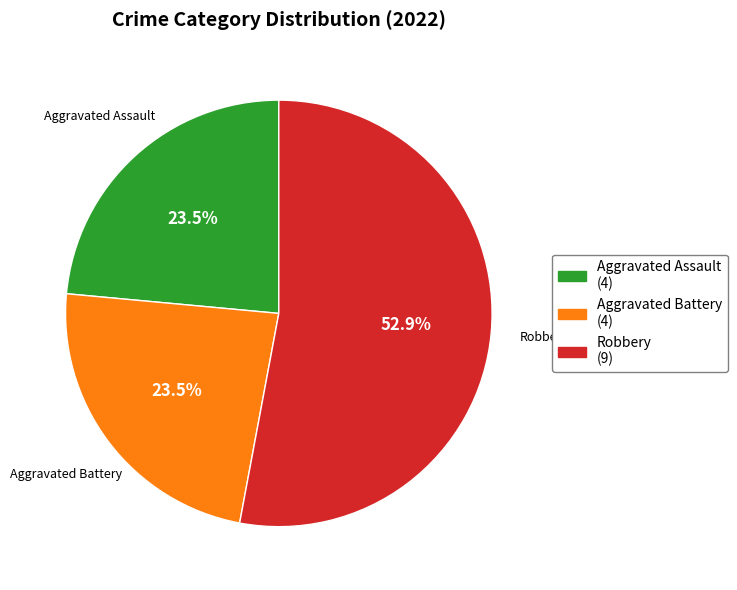

Is there a majority slice in this chart?

Yes